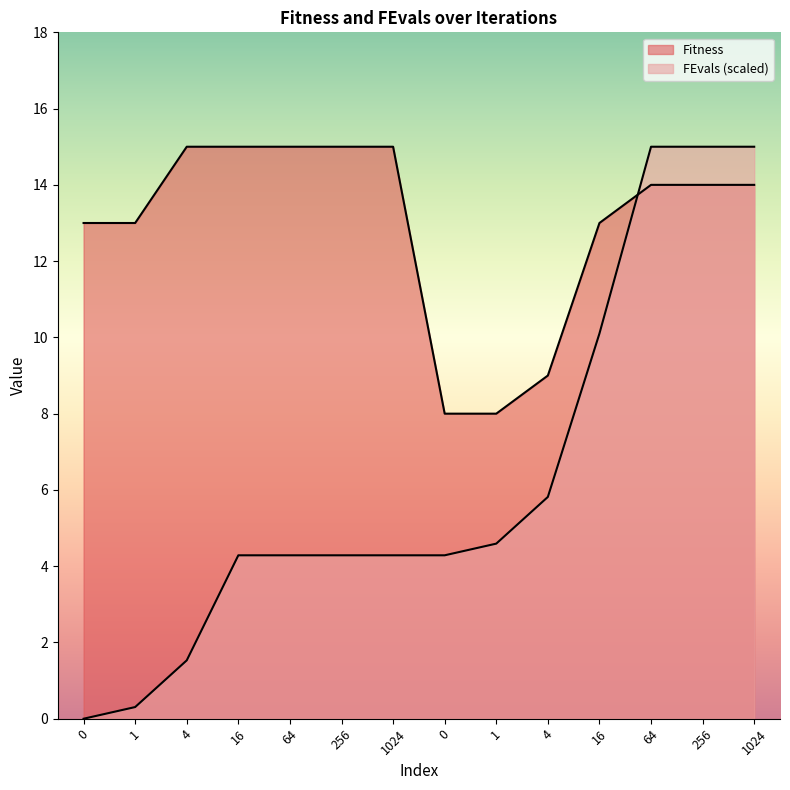

Is it true that Fitness equals 21.9 at 0?

False